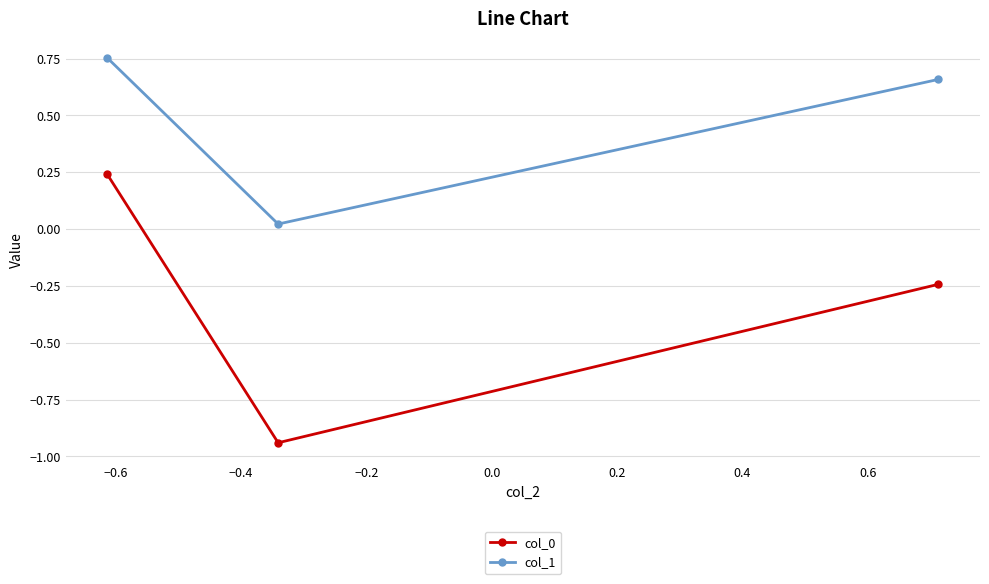

What is the sum of all col_1 values?

1.4